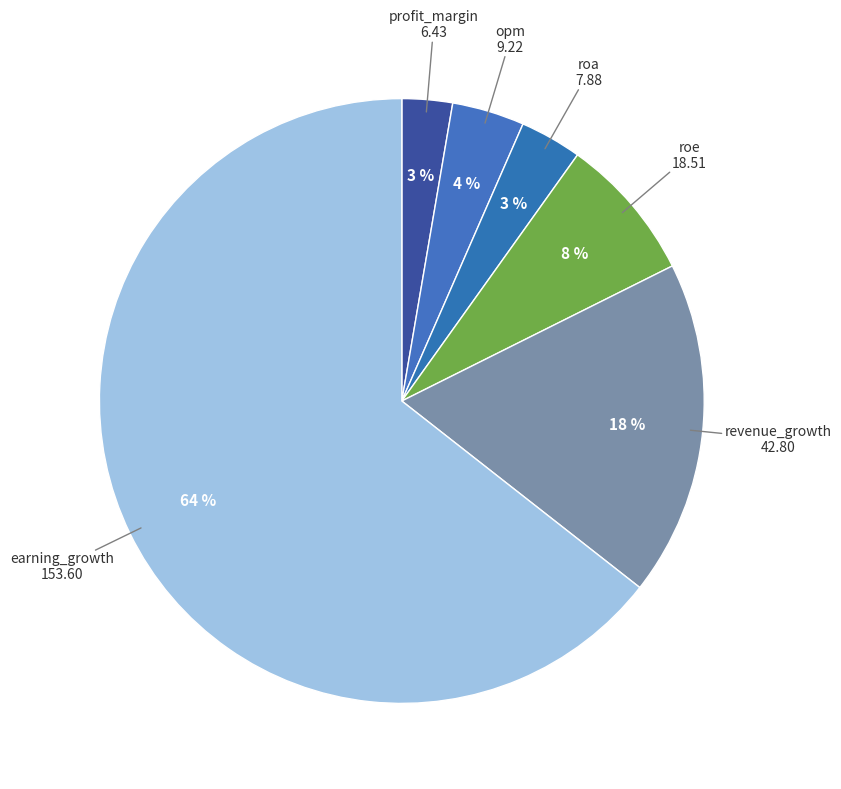

To the nearest percent, what is the average slice percentage?

17%